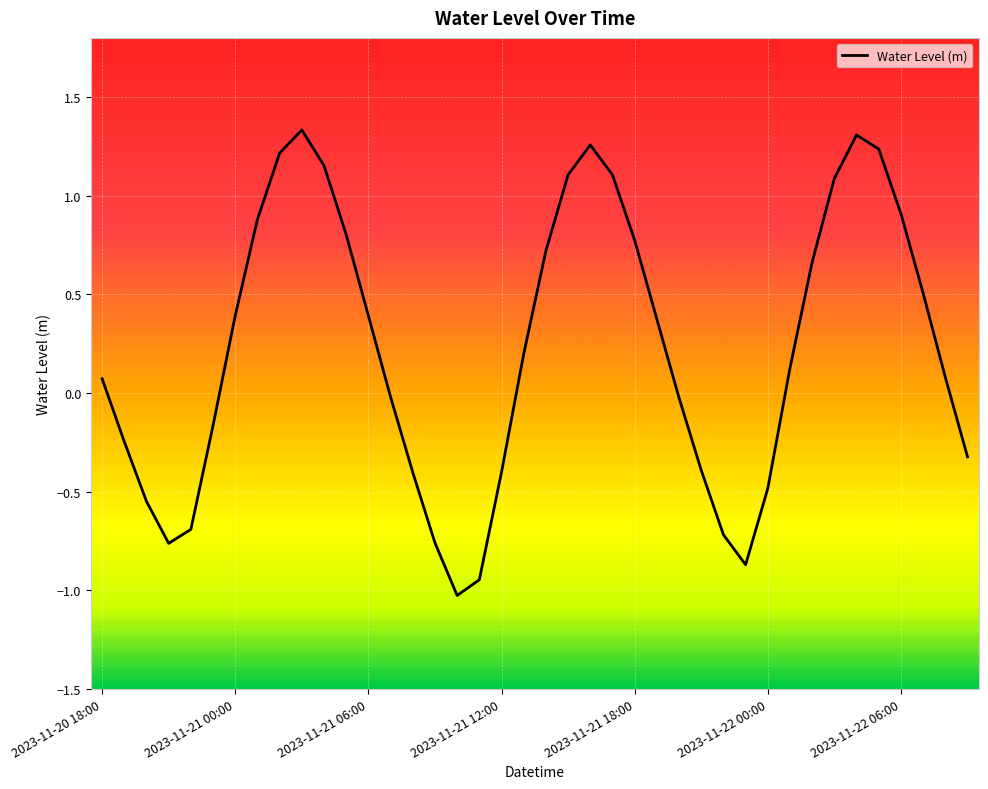

What position from the right is 11?

29